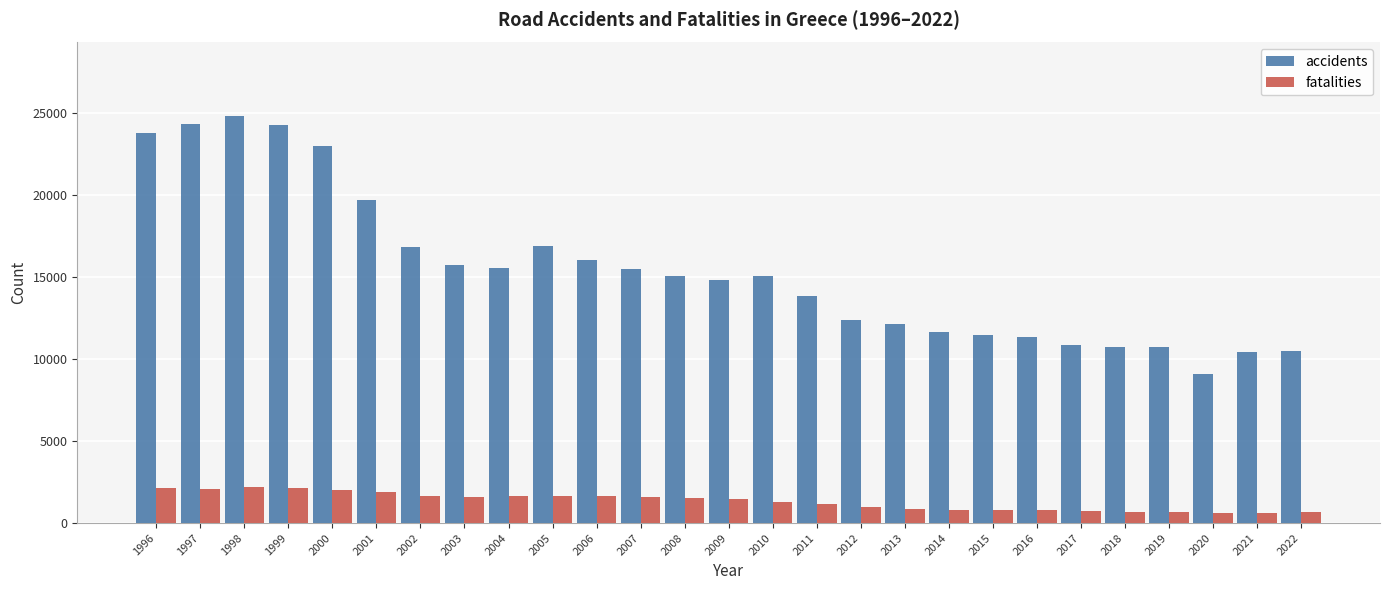

True or false: accidents has a value of 12736 at 2020.

False